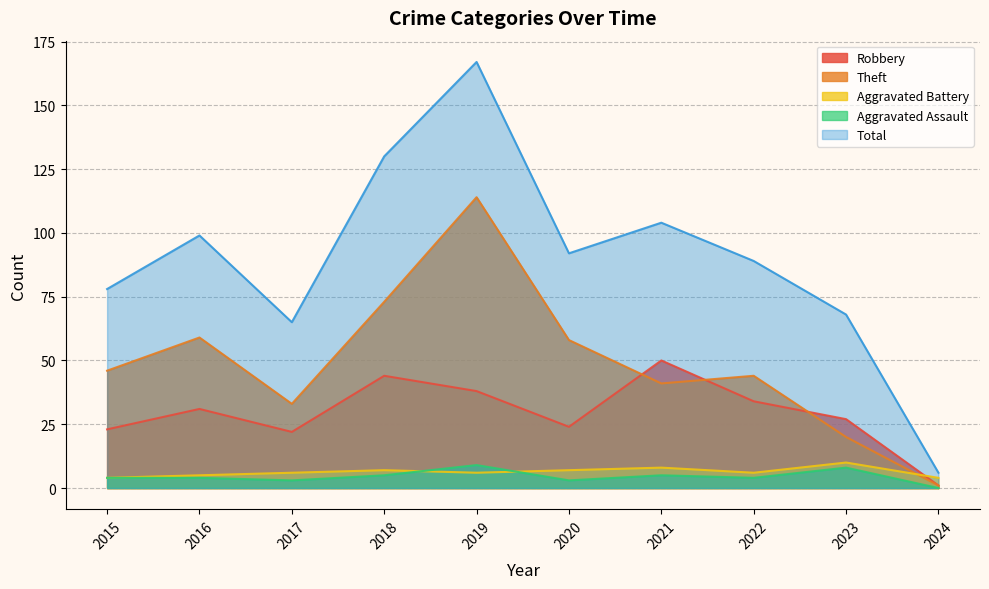

Which series changed the most between 2015 and 2017?

Theft